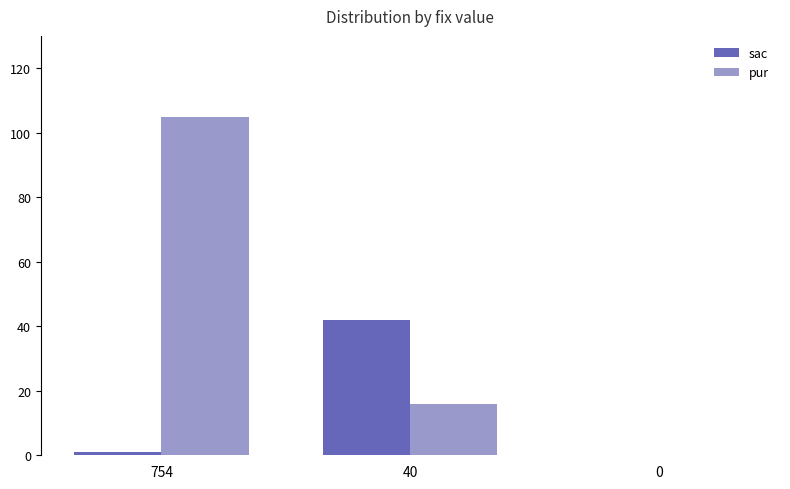

True or false: sac has a value of -13 at 0.

False